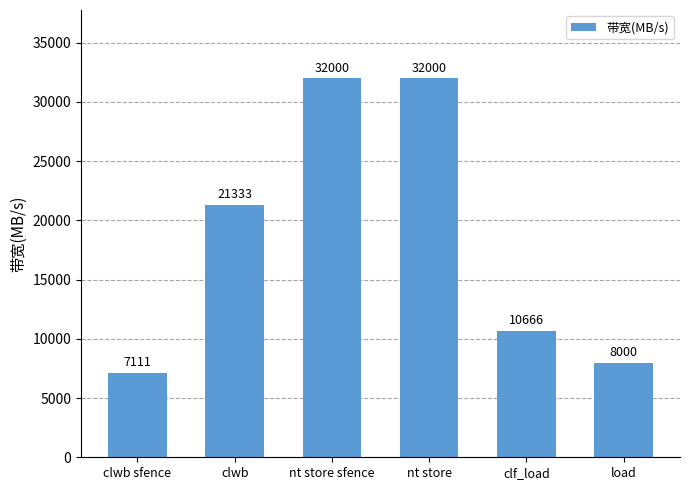

Reading left to right, list all the values displayed in this chart.

7111	21333	32000	32000	10666	8000